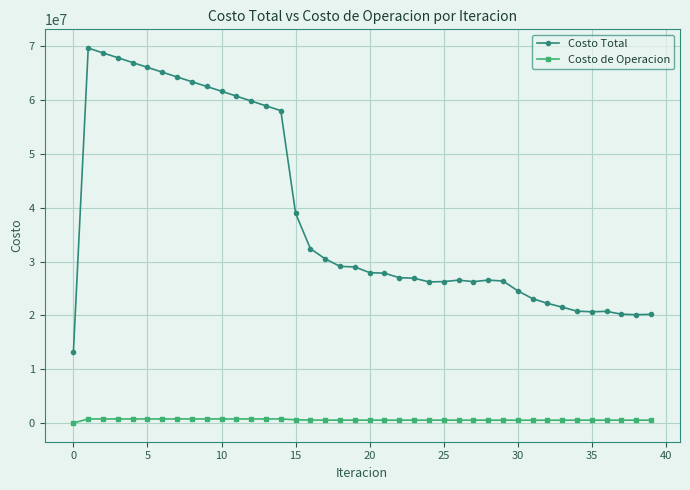

List the series in order of their peak value, highest first.

Costo Total, Costo de Operacion